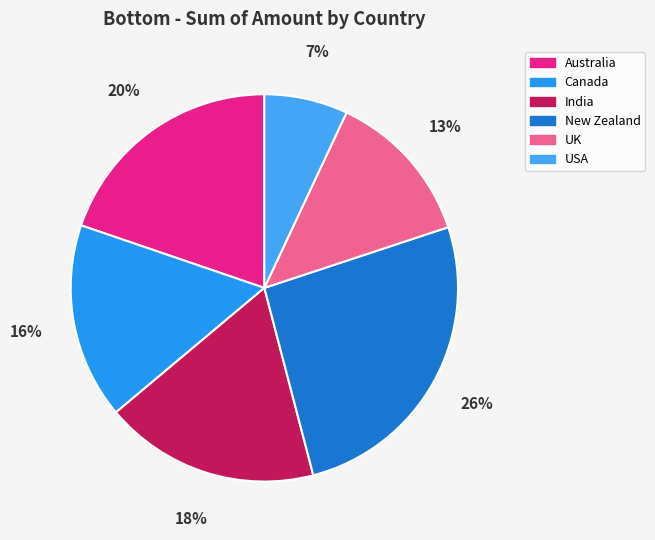

Which category has the biggest portion of the pie?

New Zealand